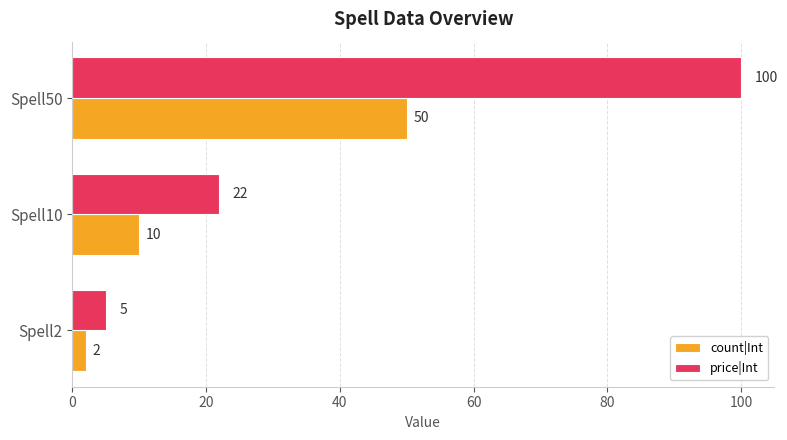

At which category is the sum across all series the highest?

Spell50